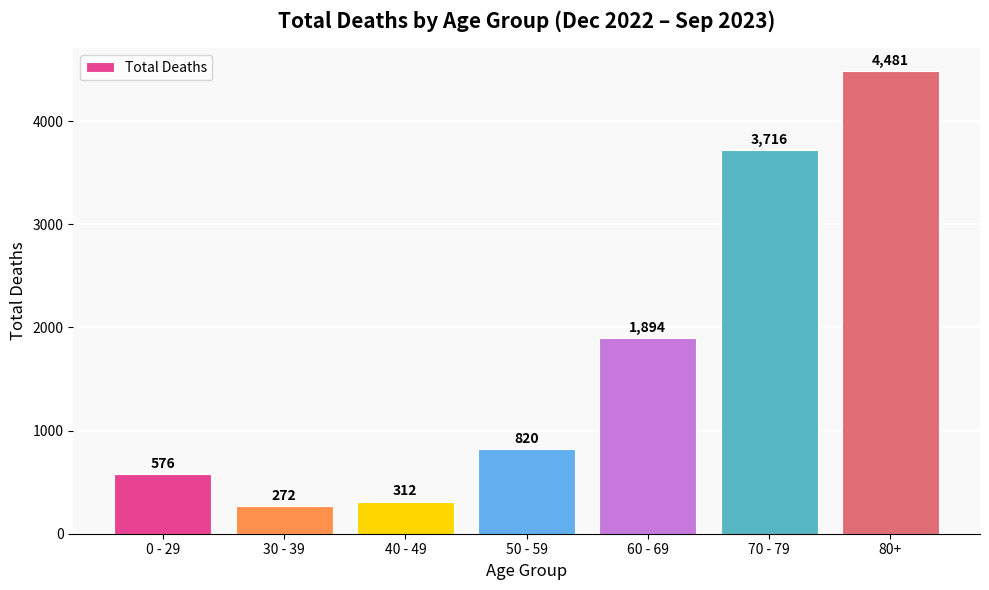

At which label is the value closest to 2376?

60 - 69